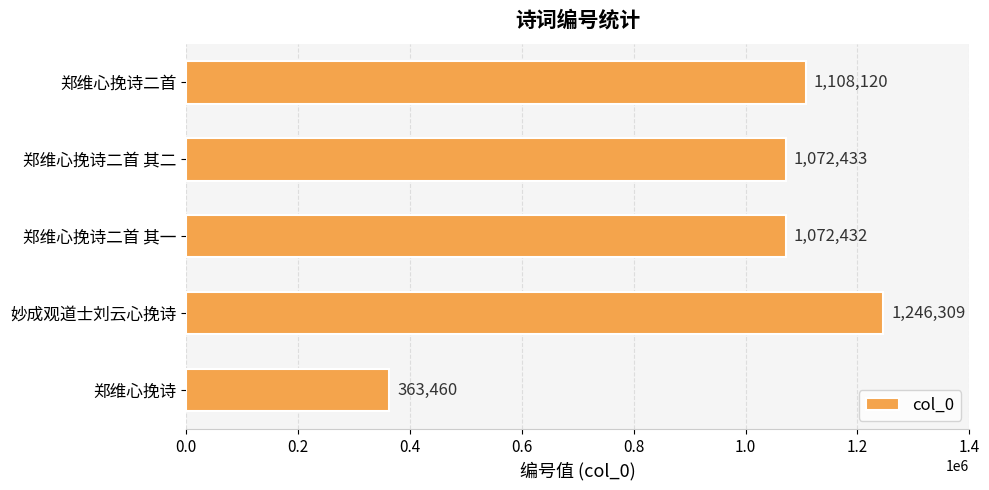

Rank the categories by value from highest to lowest.

妙成观道士刘云心挽诗, 郑维心挽诗二首, 郑维心挽诗二首 其二, 郑维心挽诗二首 其一, 郑维心挽诗